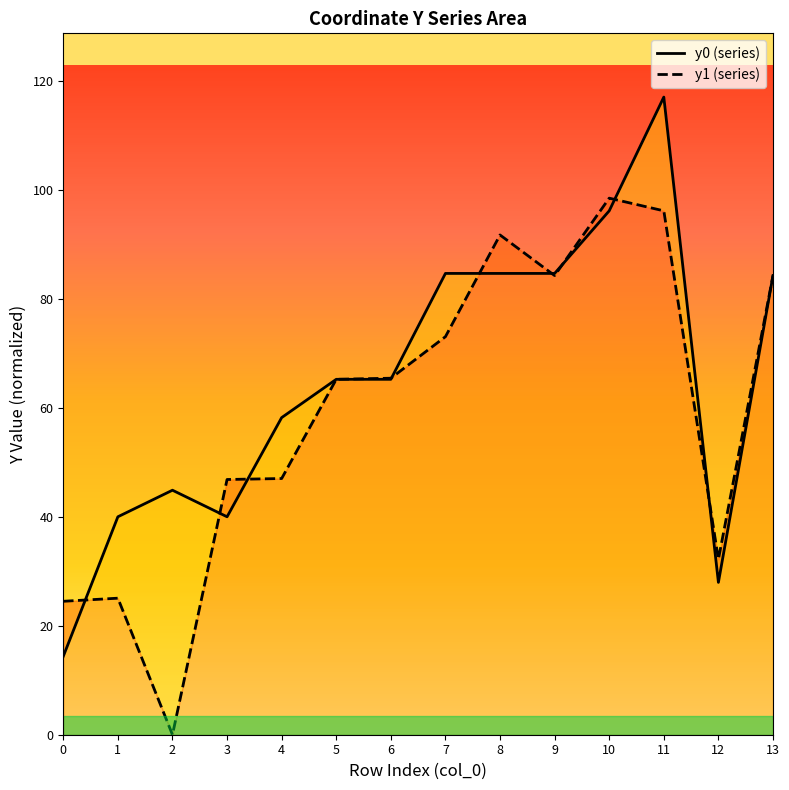

Which series has the largest total across all categories?

y0 (series)